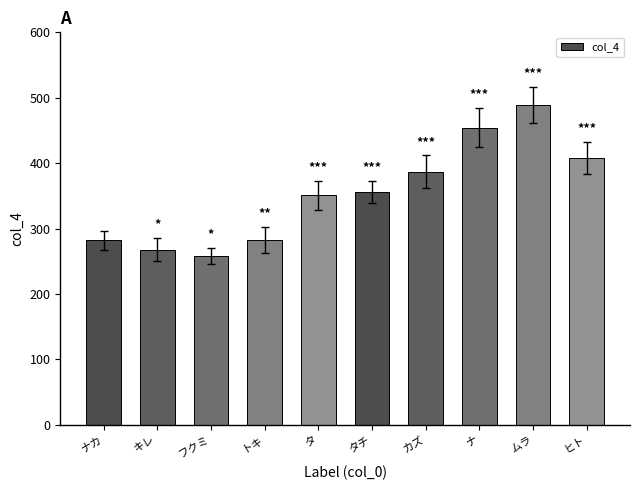

Does the chart contain stacked bars?

No